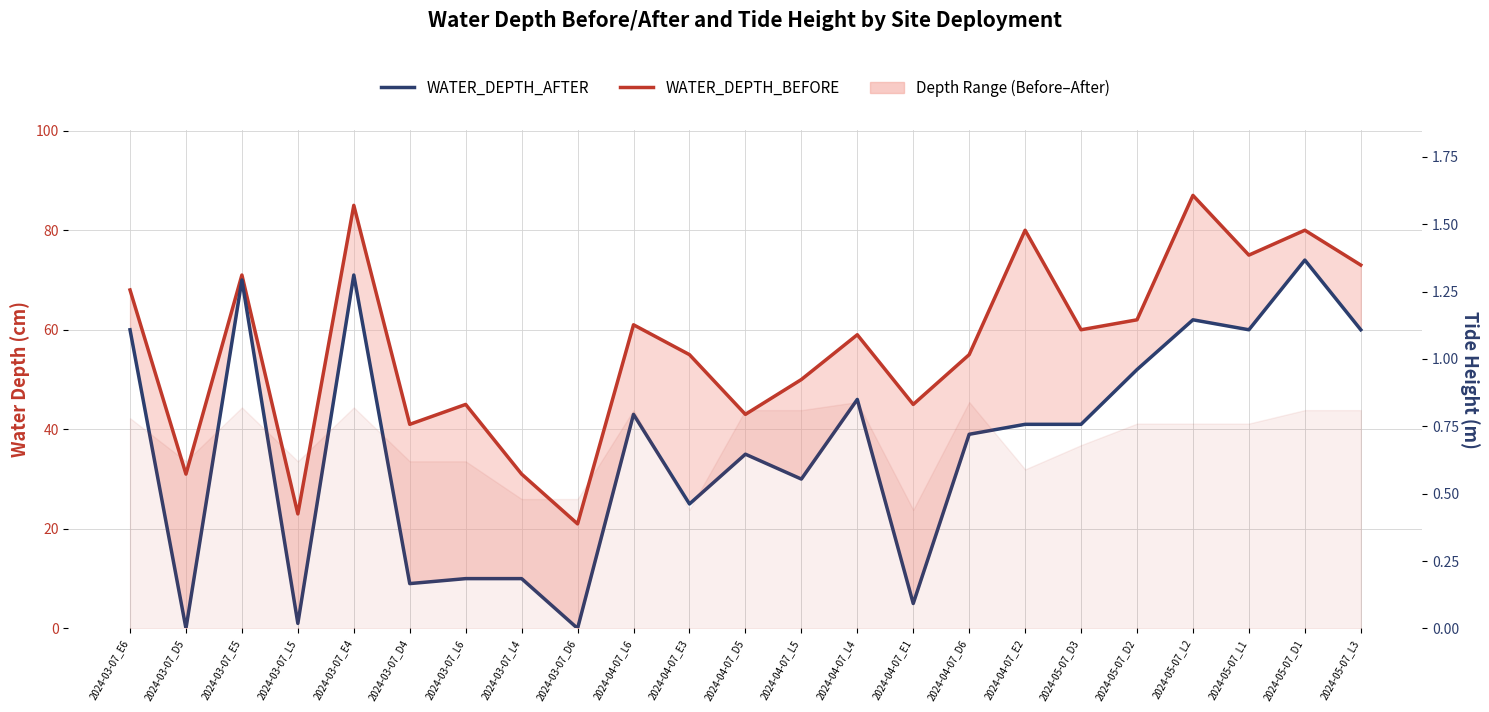

Reading right to left, extract all data points from this chart.

WATER_DEPTH_BEFORE: 73	80	75	87	62	60	80	55	45	59	50	43	55	61	21	31	45	41	85	23	71	31	68
WATER_DEPTH_AFTER: 60	74	60	62	52	41	41	39	5	46	30	35	25	43	0	10	10	9	71	1	70	0	60